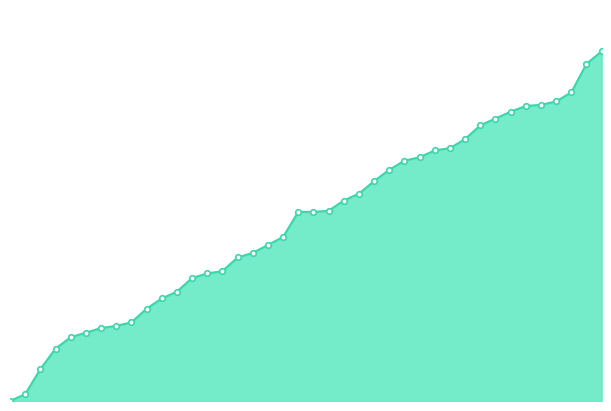

What is the label of the 19th point from the right?

2020-06-21